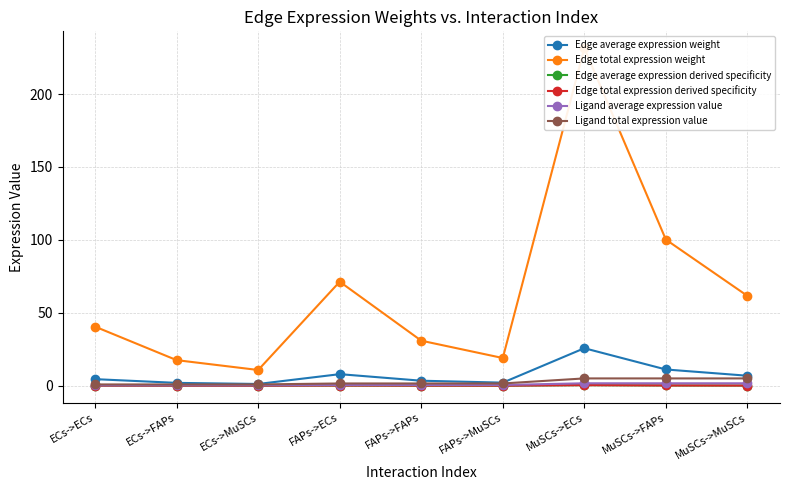

Which series has the largest total across all categories?

Edge total expression weight